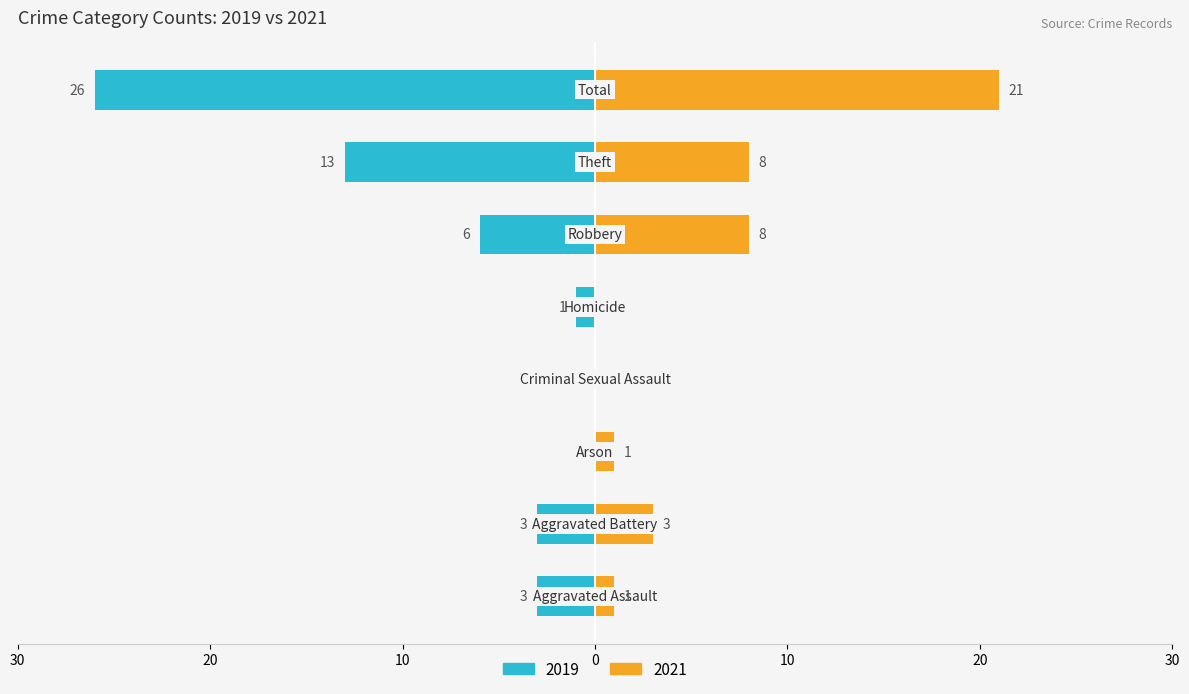

The 2021 series shows 4 at Theft. True or false?

False